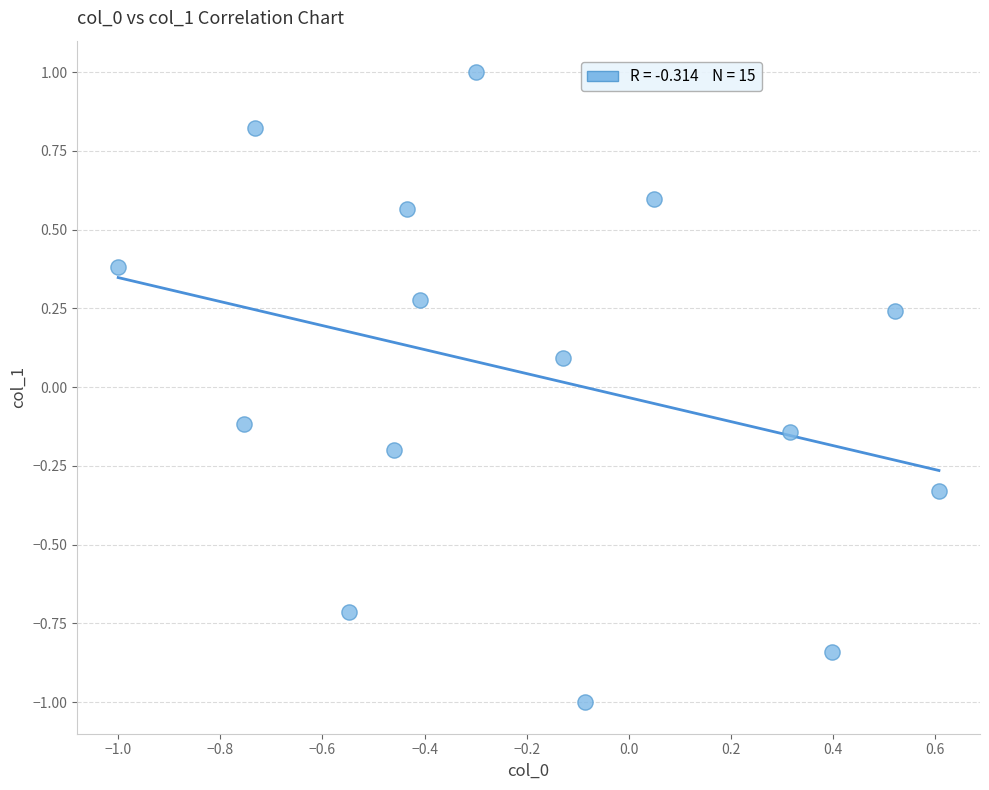

What is the range of X values (max minus min)?

1.6